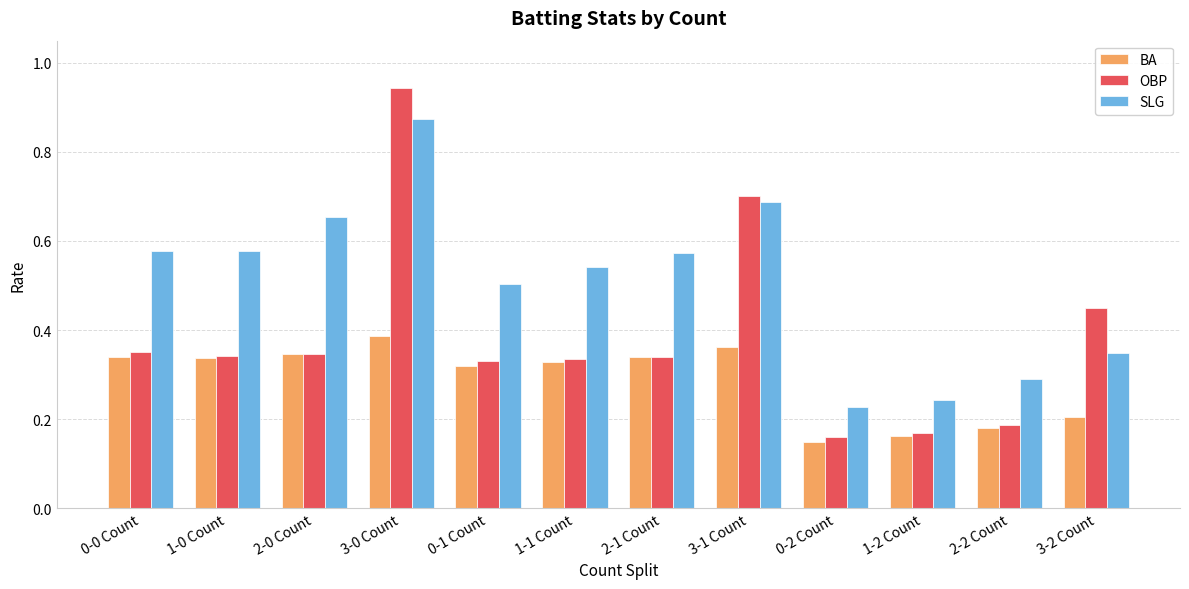

What is the sum of all OBP values?

4.7